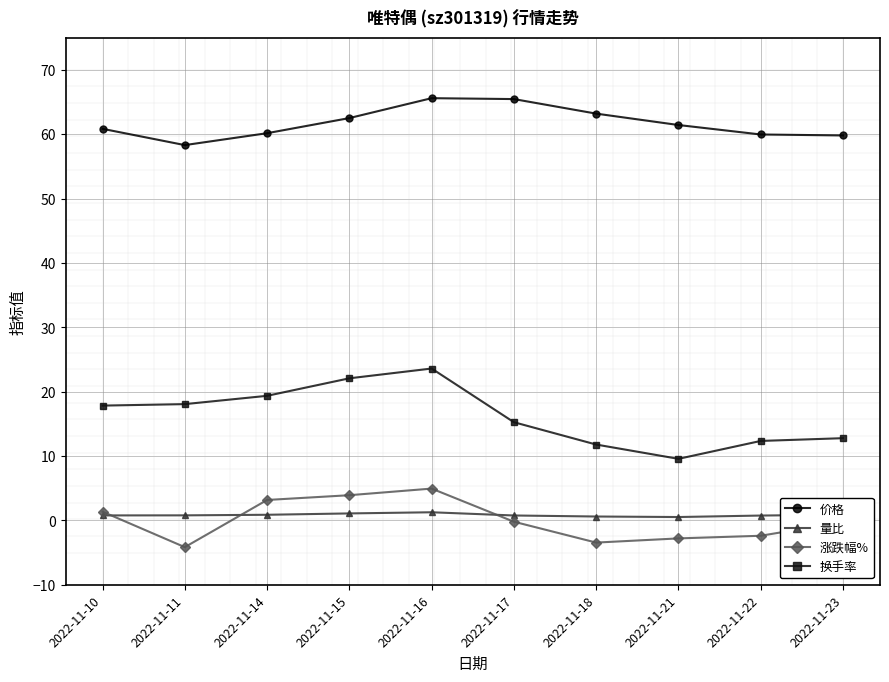

What is the difference between the highest and lowest values at 2022-11-11?

62.5